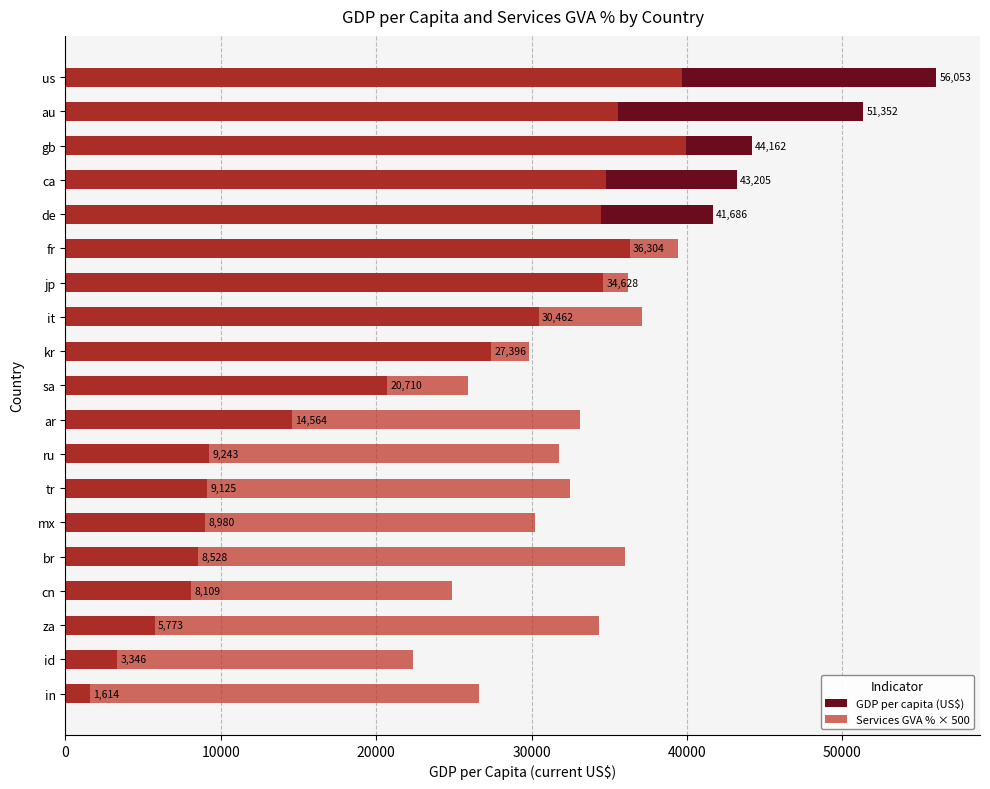

Rank the series by their maximum value, from lowest to highest.

Services GVA % × 500, GDP per capita (US$)